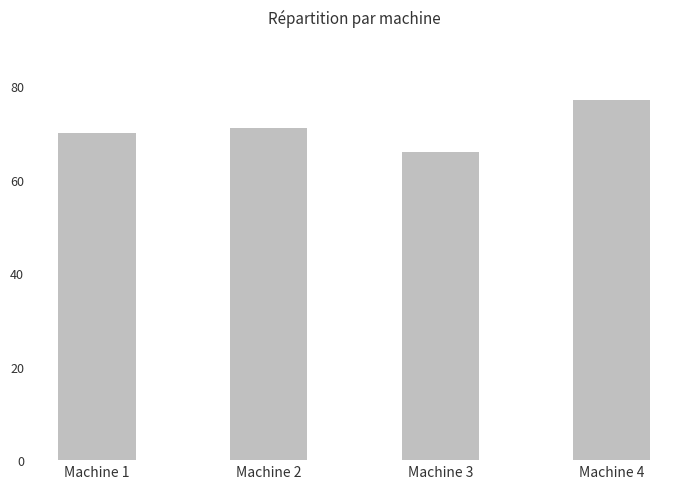

List the labels in order of value, smallest first.

Machine 3, Machine 1, Machine 2, Machine 4